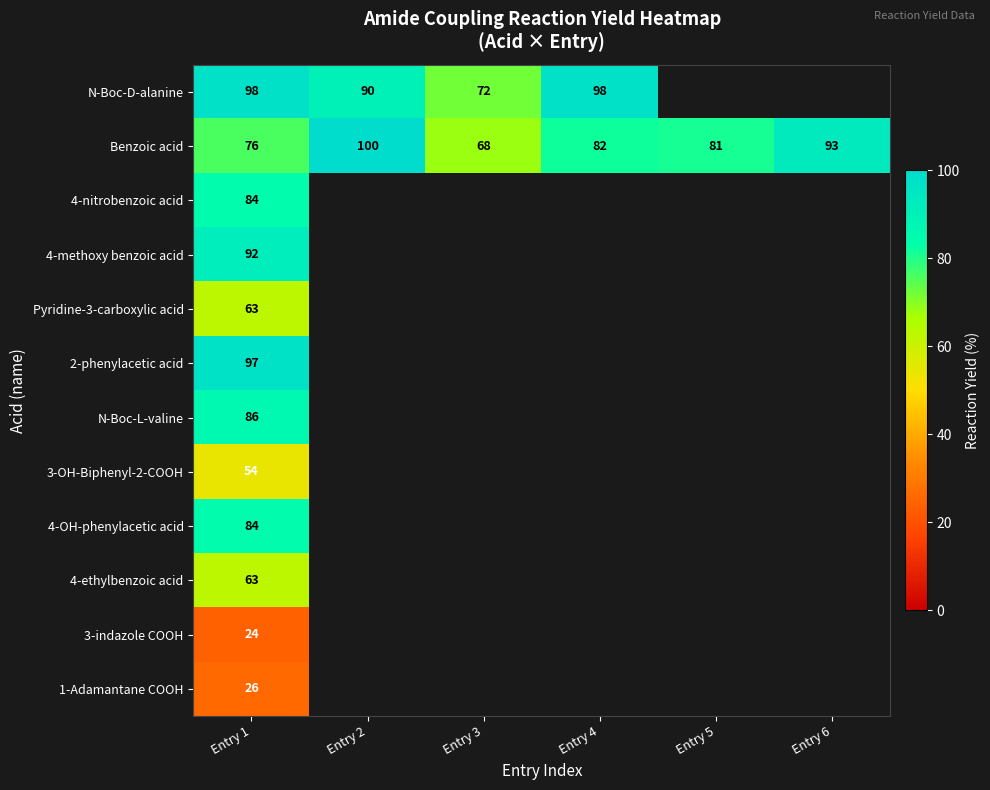

The Benzoic acid series shows 61 at Entry 6. True or false?

False